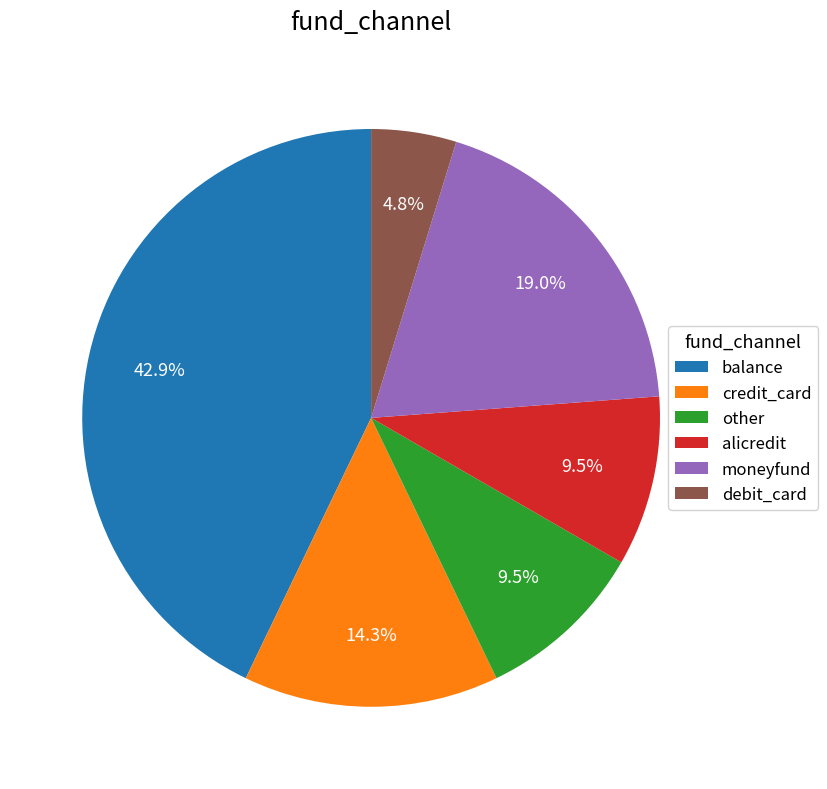

To the nearest percent, what is the average slice percentage?

17%